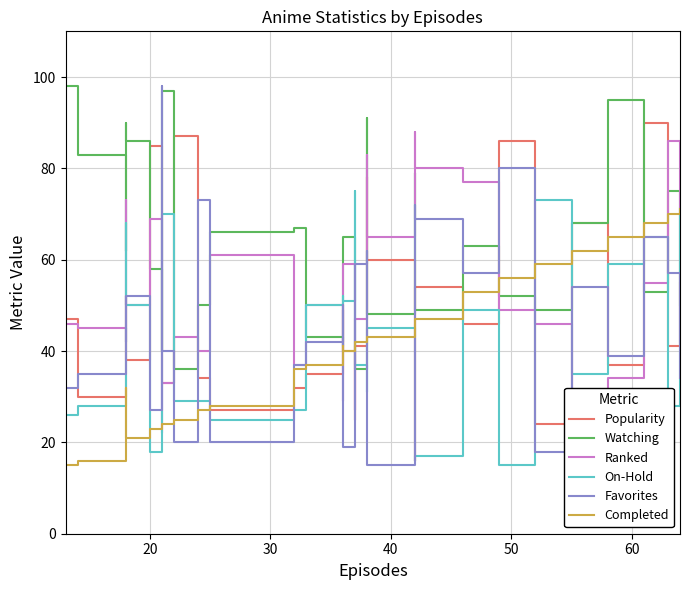

What are all the series names shown in the legend?

Popularity, Watching, Ranked, On-Hold, Favorites, Completed